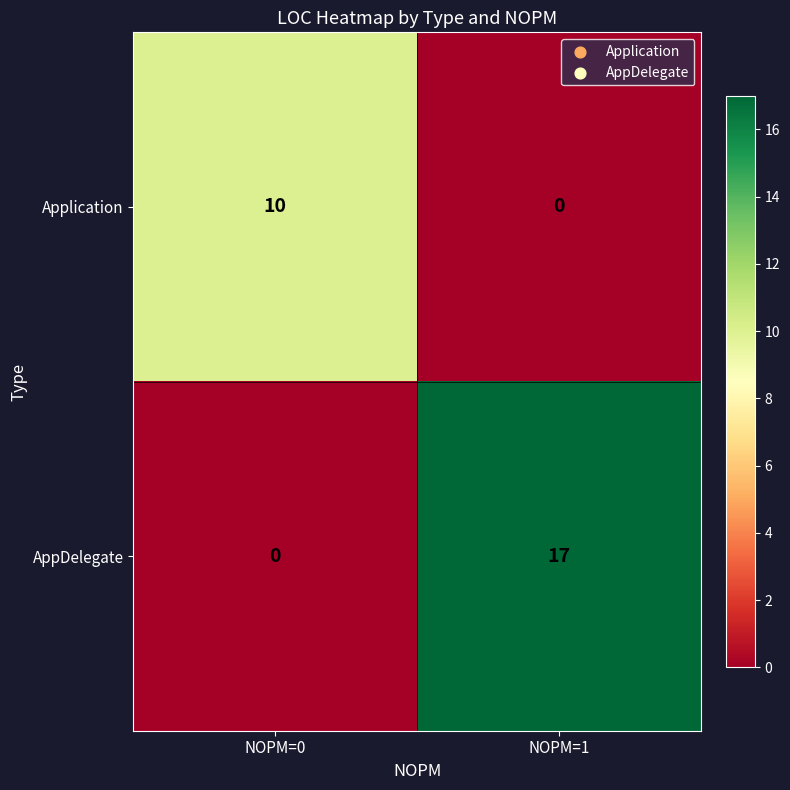

What is the average value of the Application series?

5